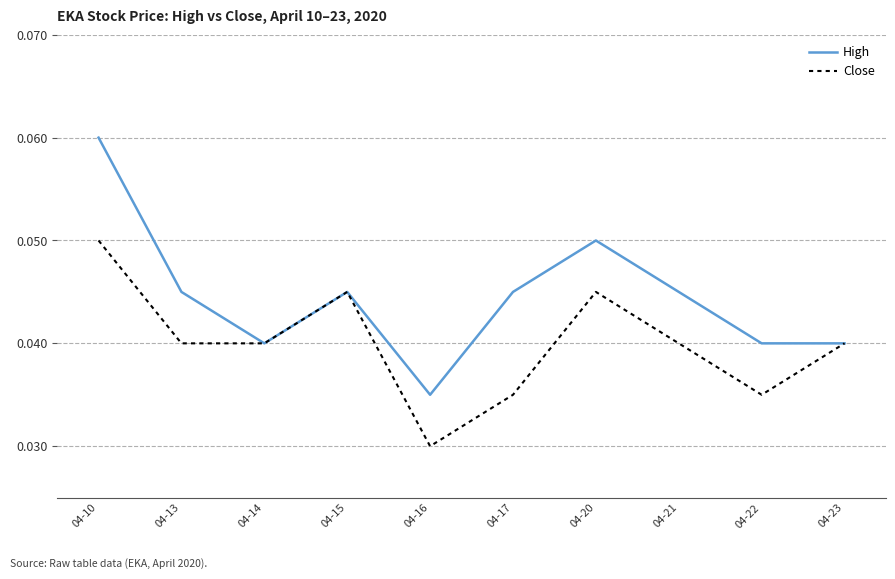

The High series shows 0.1 at 04-13. True or false?

False